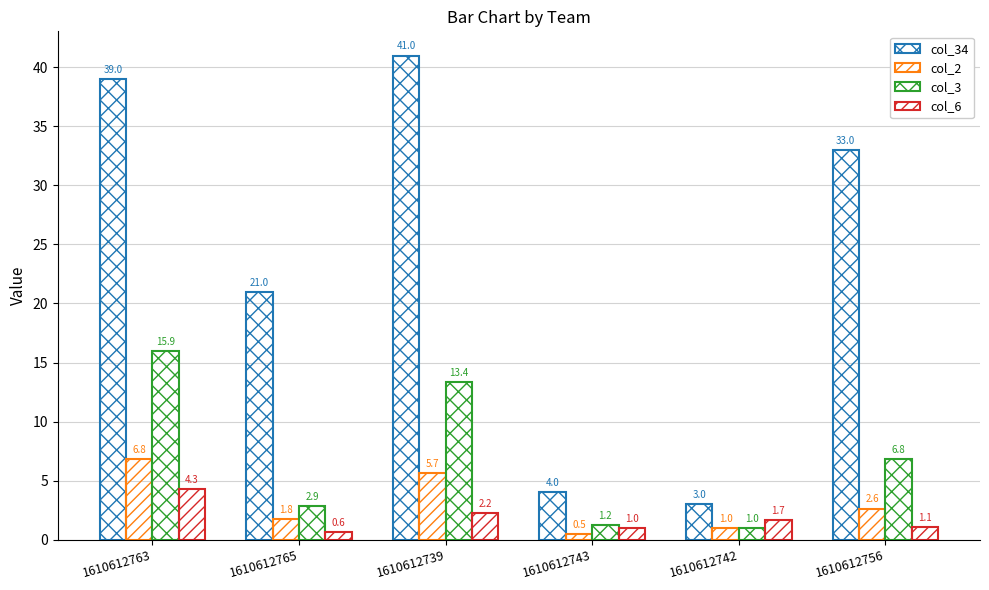

What is the approximate value of col_34 at 1610612742?

3.0